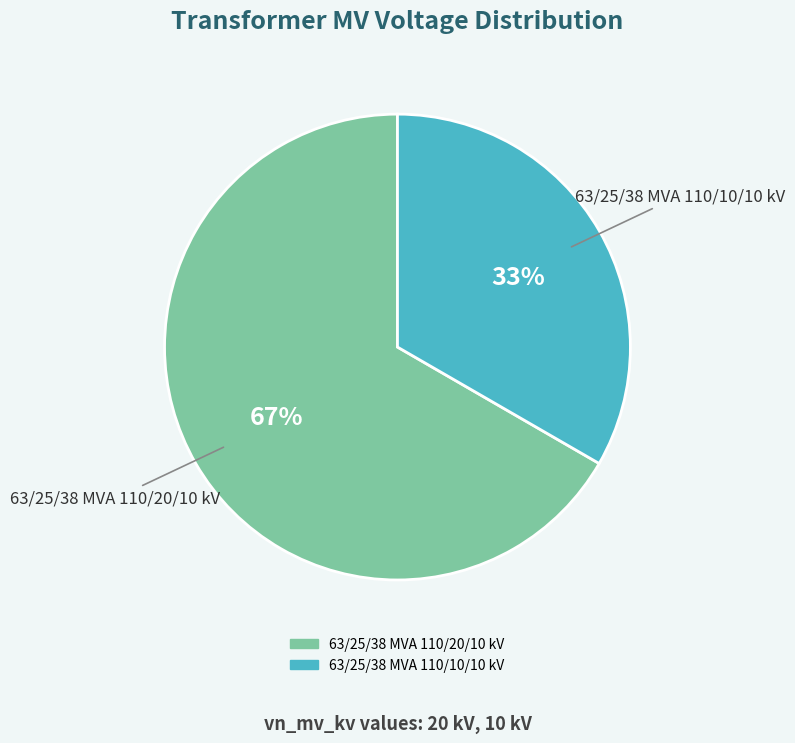

Do 63/25/38 MVA 110/10/10 kV and 63/25/38 MVA 110/20/10 kV together represent more than half of the pie?

Yes